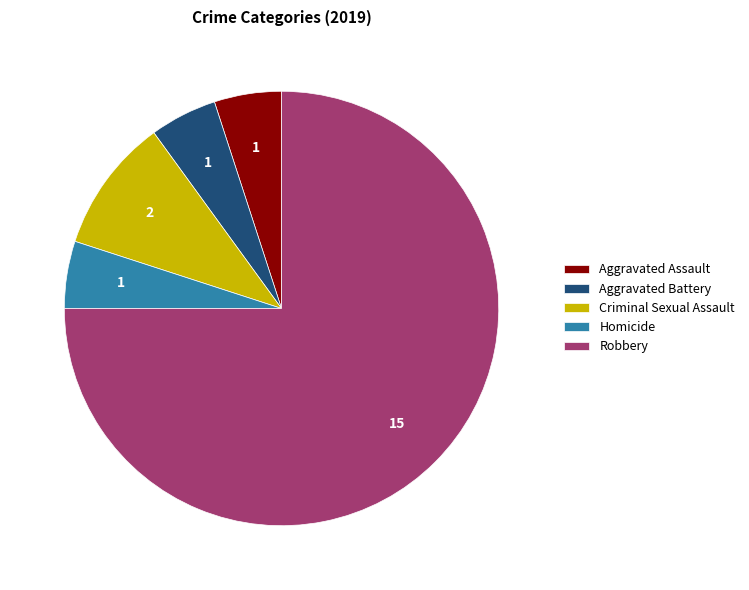

Between Robbery and Aggravated Assault, which is larger?

Robbery